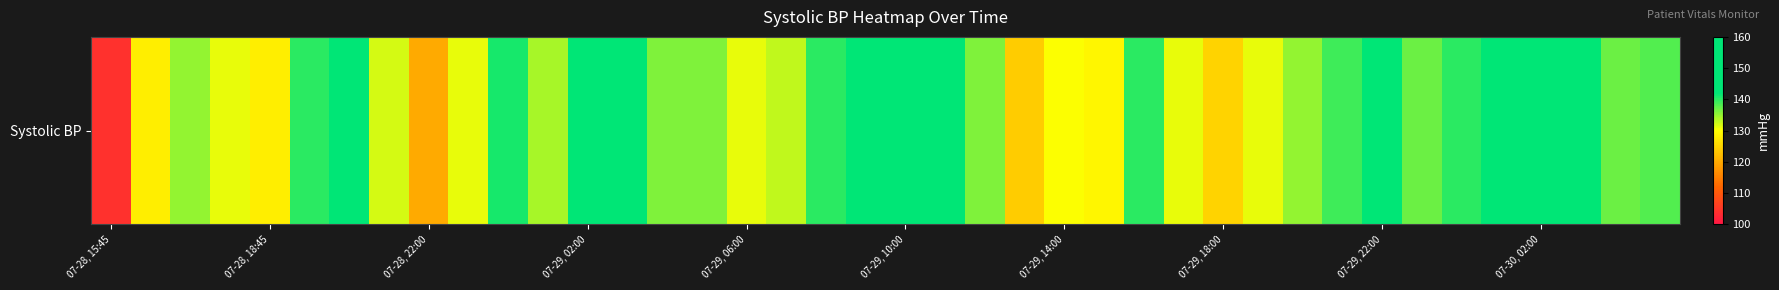

Is it true that the value at 33 is 137?

True